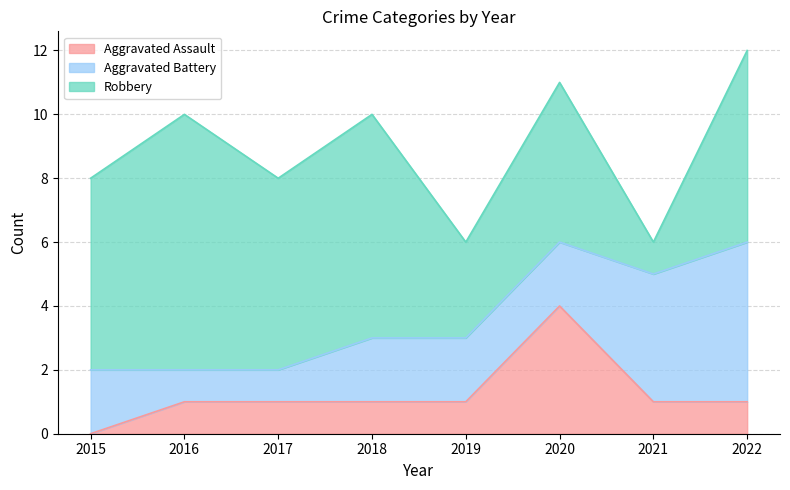

What is the highest value of the Aggravated Battery series?

5